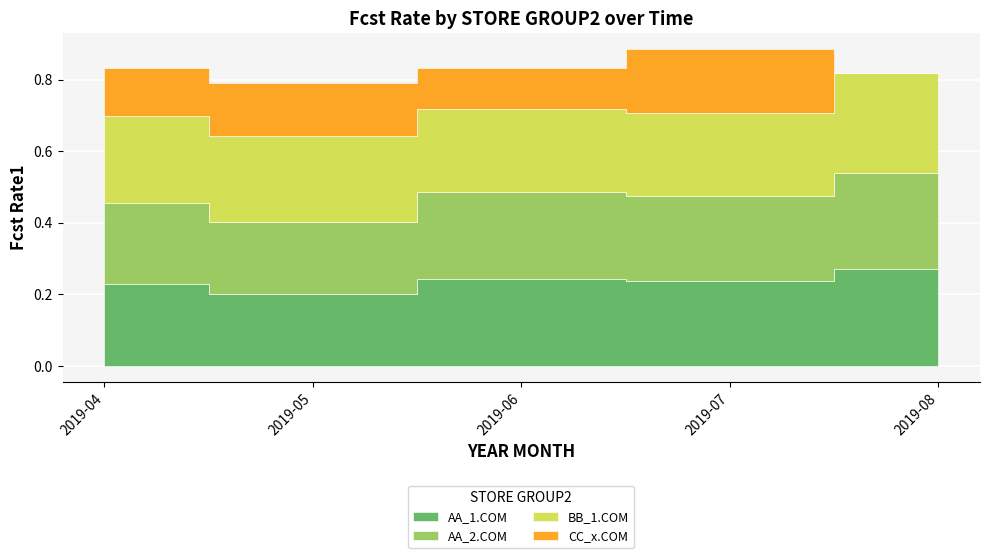

Where is the first local minimum for CC_x.COM?

2019-06